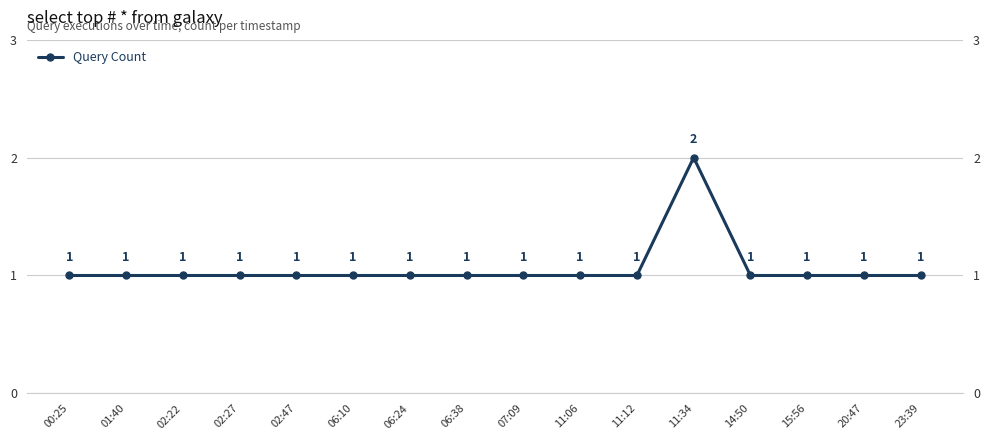

Does the chart display data point markers on the line(s)?

Yes